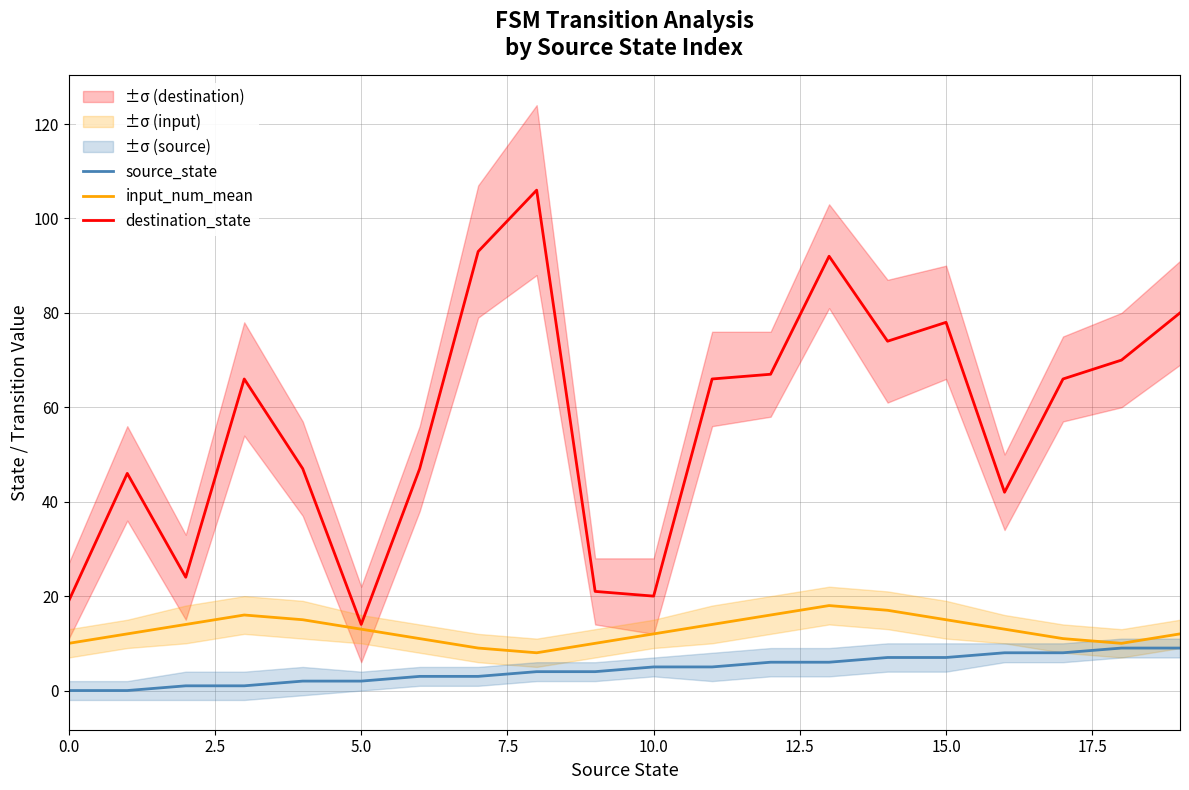

What is the average value of the destination_state series?

57